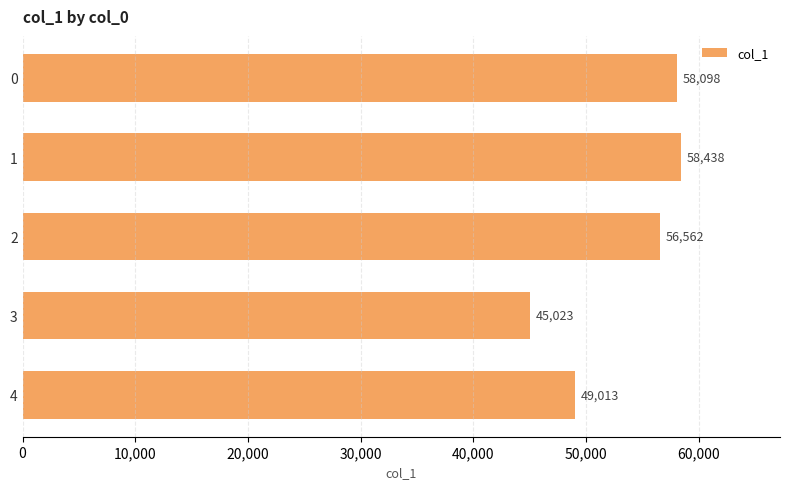

Count the number of data series in this chart.

1